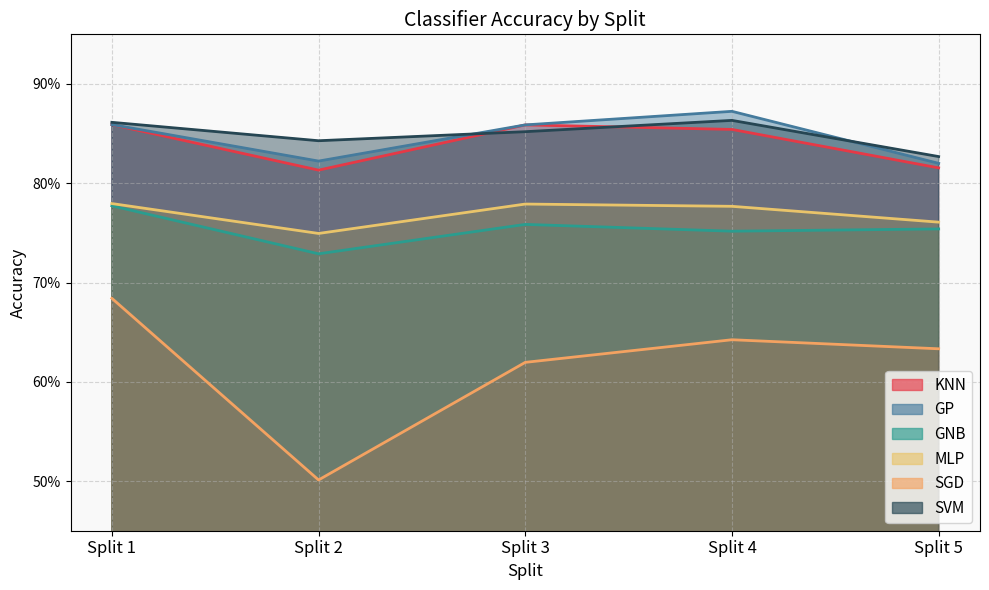

At which category does GNB reach its first local valley?

Split 2